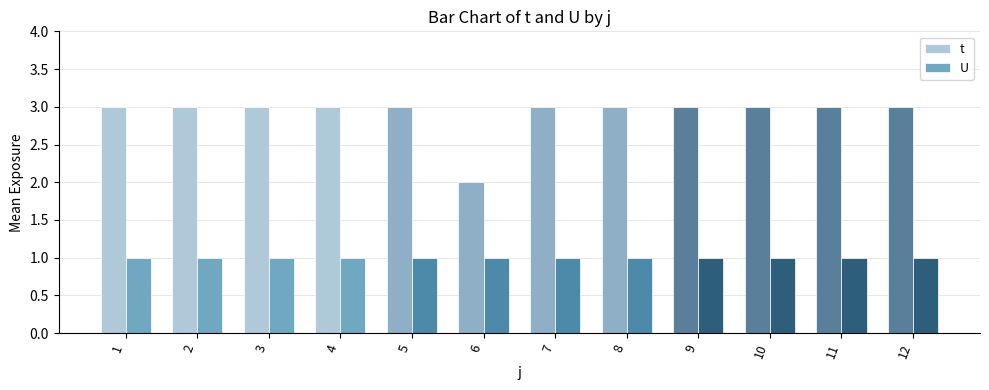

How many series are shown in this chart?

2